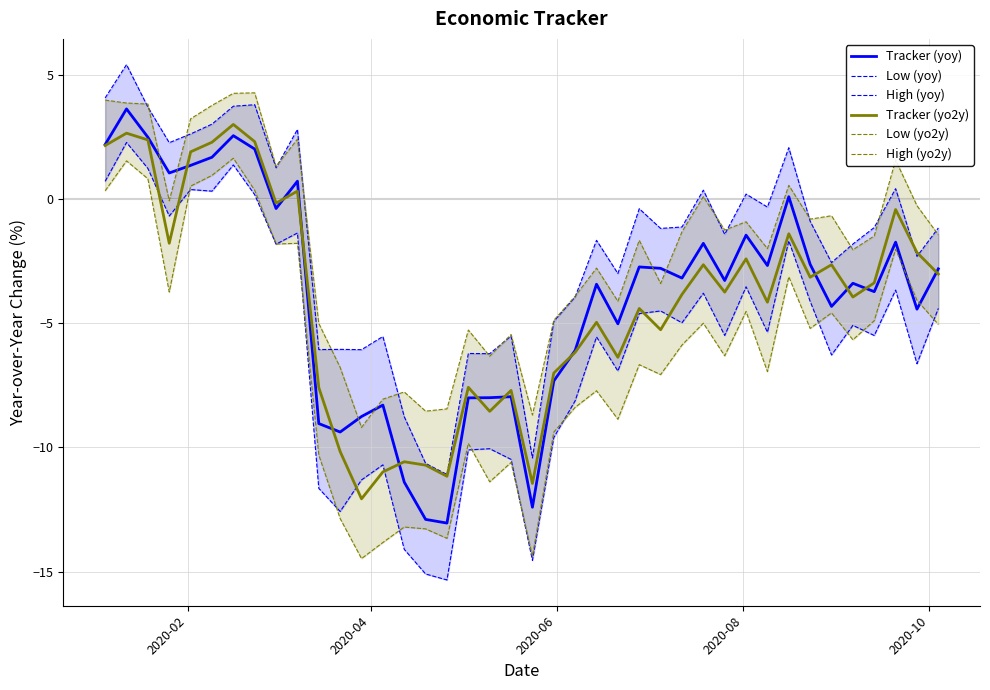

What is the highest value of the Tracker (yo2y) series?

3.0